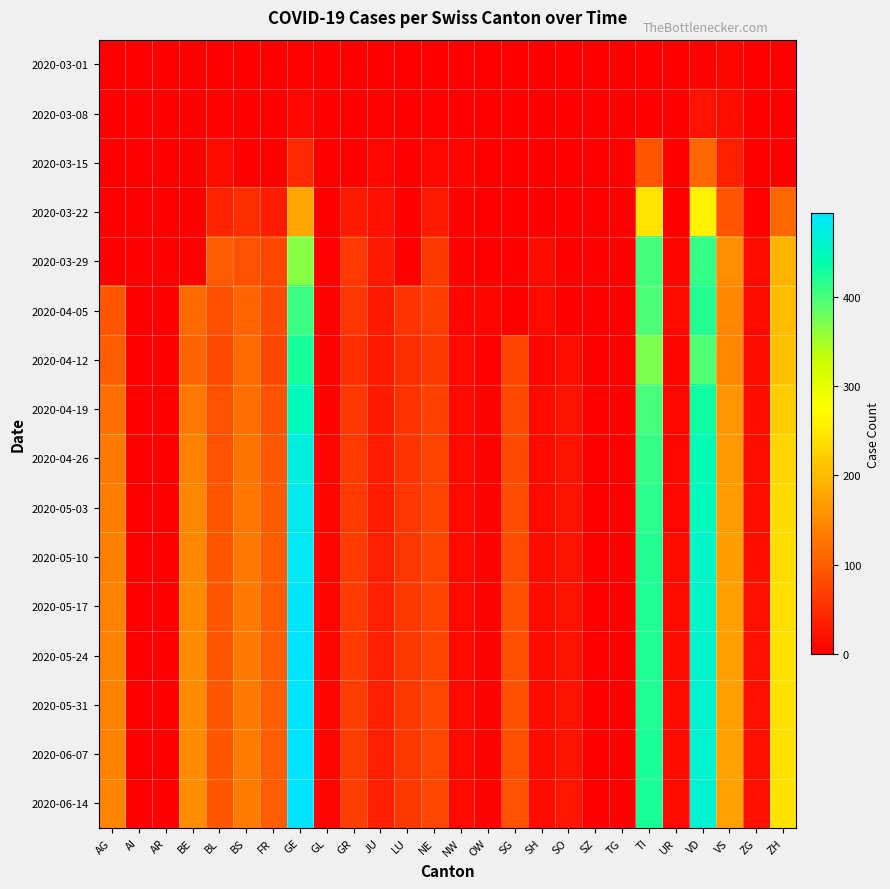

Reading left to right, what are all the values shown in this chart?

2020-03-01: AG=0	AI=0	AR=0	BE=0	BL=1	BS=0	FR=0	GE=3	GL=0	GR=0	JU=1	LU=0	NE=0	NW=0	OW=0	SG=0	SH=0	SO=0	SZ=0	TG=0	TI=0	UR=0	VD=4	VS=7	ZG=0	ZH=0
2020-03-08: AG=0	AI=0	AR=0	BE=0	BL=4	BS=1	FR=0	GE=9	GL=0	GR=0	JU=5	LU=0	NE=3	NW=0	OW=0	SG=0	SH=0	SO=0	SZ=0	TG=0	TI=0	UR=0	VD=22	VS=16	ZG=0	ZH=0
2020-03-15: AG=0	AI=0	AR=0	BE=0	BL=12	BS=0	FR=0	GE=46	GL=0	GR=0	JU=9	LU=0	NE=9	NW=6	OW=0	SG=0	SH=0	SO=0	SZ=0	TG=0	TI=92	UR=0	VD=113	VS=36	ZG=0	ZH=0
2020-03-22: AG=0	AI=0	AR=0	BE=0	BL=40	BS=50	FR=32	GE=179	GL=0	GR=27	JU=18	LU=0	NE=28	NW=5	OW=0	SG=0	SH=0	SO=0	SZ=0	TG=0	TI=246	UR=0	VD=259	VS=92	ZG=3	ZH=110
2020-03-29: AG=0	AI=0	AR=0	BE=0	BL=99	BS=87	FR=76	GE=365	GL=2	GR=63	JU=28	LU=0	NE=60	NW=4	OW=0	SG=0	SH=15	SO=0	SZ=0	TG=0	TI=402	UR=7	VD=409	VS=153	ZG=12	ZH=194
2020-04-05: AG=94	AI=0	AR=0	BE=115	BL=86	BS=108	FR=81	GE=406	GL=5	GR=59	JU=29	LU=57	NE=66	NW=9	OW=6	SG=0	SH=10	SO=0	SZ=0	TG=0	TI=396	UR=10	VD=419	VS=147	ZG=13	ZH=203
2020-04-12: AG=100	AI=0	AR=0	BE=109	BL=82	BS=115	FR=77	GE=424	GL=5	GR=51	JU=28	LU=49	NE=61	NW=10	OW=3	SG=75	SH=9	SO=17	SZ=0	TG=0	TI=370	UR=6	VD=394	VS=147	ZG=15	ZH=207
2020-04-19: AG=120	AI=0	AR=0	BE=130	BL=88	BS=120	FR=90	GE=450	GL=5	GR=60	JU=30	LU=55	NE=70	NW=10	OW=4	SG=80	SH=12	SO=20	SZ=0	TG=0	TI=400	UR=8	VD=430	VS=160	ZG=16	ZH=220
2020-04-26: AG=130	AI=0	AR=0	BE=140	BL=90	BS=125	FR=95	GE=470	GL=6	GR=62	JU=31	LU=57	NE=72	NW=11	OW=4	SG=82	SH=13	SO=21	SZ=0	TG=0	TI=410	UR=9	VD=445	VS=165	ZG=17	ZH=230
2020-05-03: AG=135	AI=0	AR=0	BE=145	BL=91	BS=128	FR=97	GE=480	GL=6	GR=63	JU=32	LU=58	NE=73	NW=11	OW=4	SG=83	SH=13	SO=22	SZ=0	TG=0	TI=415	UR=9	VD=450	VS=168	ZG=17	ZH=235
2020-05-10: AG=138	AI=0	AR=0	BE=148	BL=92	BS=130	FR=99	GE=485	GL=6	GR=64	JU=33	LU=59	NE=74	NW=11	OW=4	SG=84	SH=14	SO=22	SZ=0	TG=0	TI=418	UR=10	VD=455	VS=170	ZG=17	ZH=238
2020-05-17: AG=140	AI=0	AR=0	BE=150	BL=93	BS=131	FR=100	GE=488	GL=6	GR=65	JU=33	LU=60	NE=75	NW=12	OW=4	SG=85	SH=14	SO=23	SZ=0	TG=0	TI=420	UR=10	VD=458	VS=172	ZG=18	ZH=240
2020-05-24: AG=141	AI=0	AR=0	BE=151	BL=93	BS=132	FR=101	GE=490	GL=6	GR=65	JU=33	LU=60	NE=75	NW=12	OW=4	SG=85	SH=14	SO=23	SZ=0	TG=0	TI=421	UR=10	VD=460	VS=173	ZG=18	ZH=241
2020-05-31: AG=142	AI=0	AR=0	BE=152	BL=94	BS=132	FR=101	GE=491	GL=6	GR=66	JU=34	LU=61	NE=76	NW=12	OW=4	SG=86	SH=14	SO=23	SZ=0	TG=0	TI=421	UR=10	VD=461	VS=173	ZG=18	ZH=242
2020-06-07: AG=142	AI=0	AR=0	BE=152	BL=94	BS=133	FR=102	GE=492	GL=6	GR=66	JU=34	LU=61	NE=76	NW=12	OW=4	SG=86	SH=14	SO=23	SZ=0	TG=0	TI=422	UR=10	VD=462	VS=174	ZG=18	ZH=242
2020-06-14: AG=143	AI=0	AR=0	BE=153	BL=94	BS=133	FR=102	GE=493	GL=6	GR=66	JU=34	LU=61	NE=76	NW=12	OW=4	SG=87	SH=14	SO=24	SZ=0	TG=0	TI=422	UR=10	VD=463	VS=174	ZG=18	ZH=243